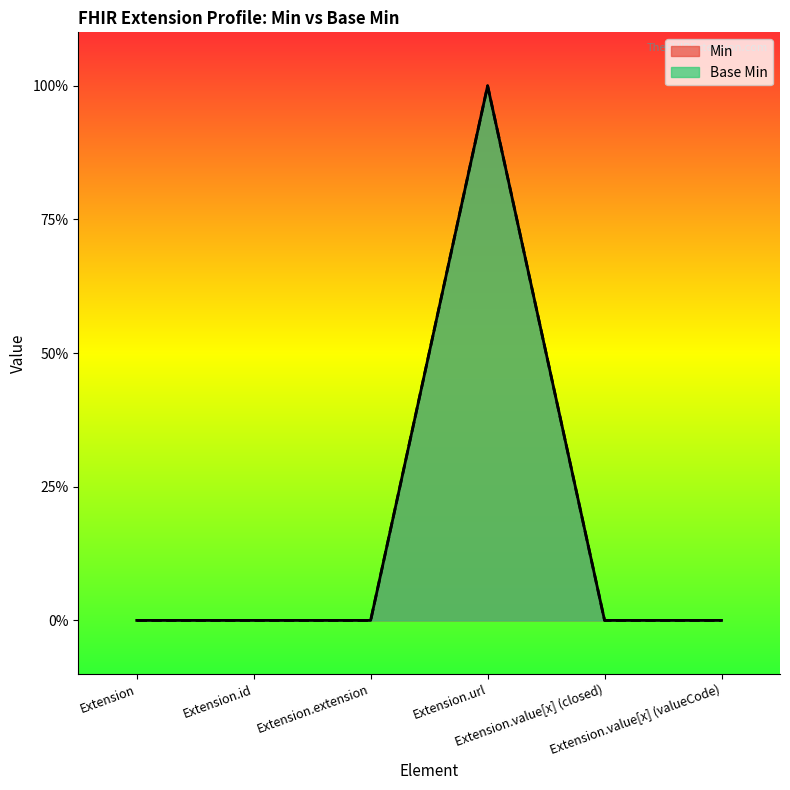

What is the sum of all Base Min values?

1